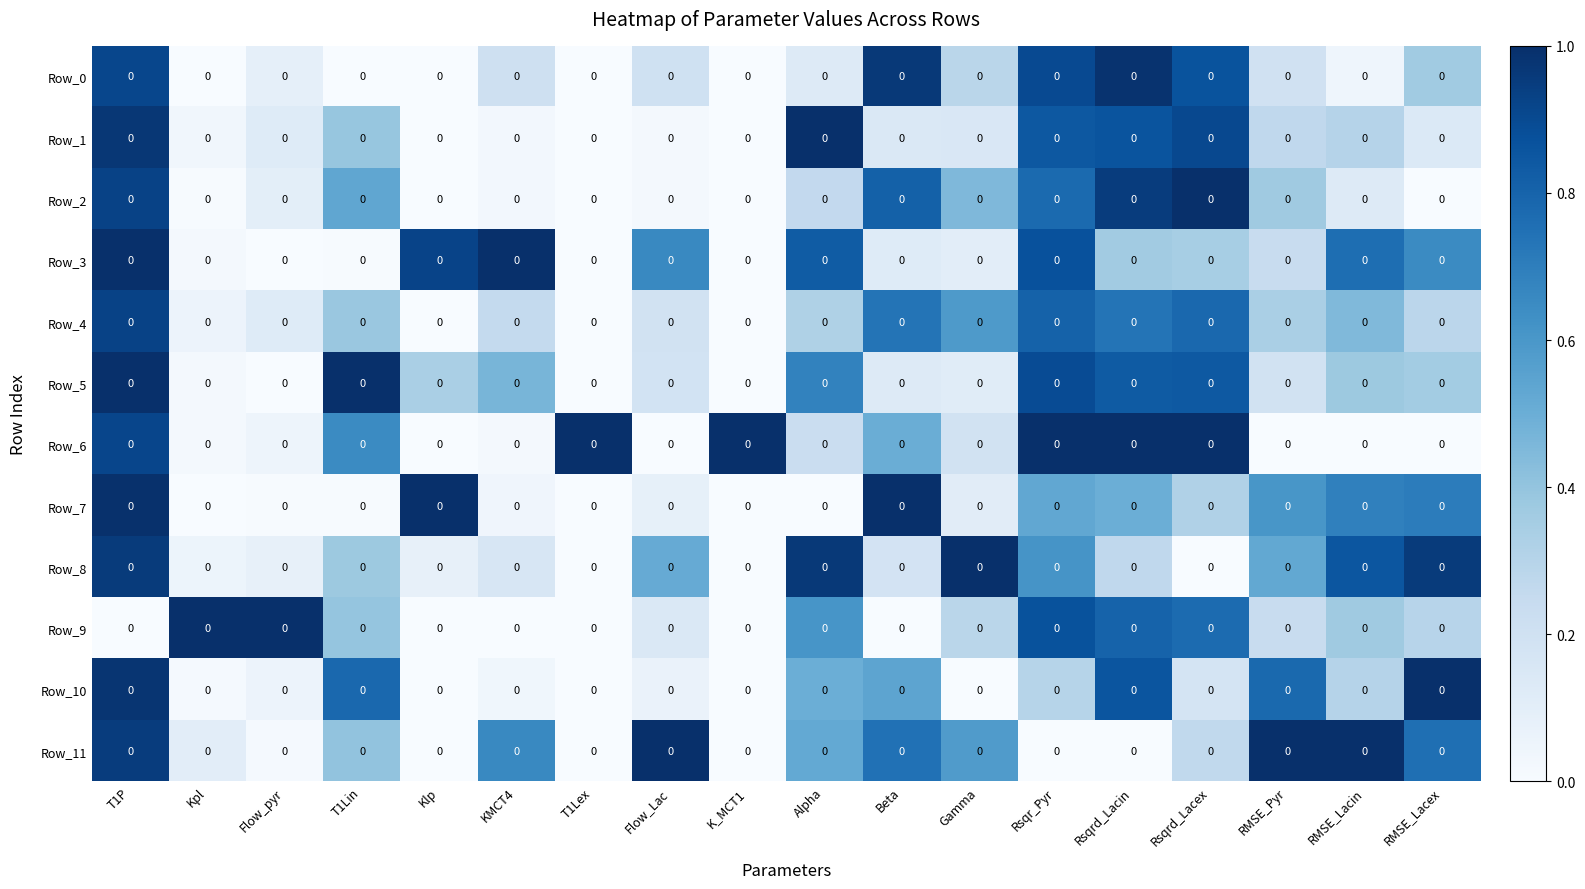

Is the value of Row_9 at Rsqrd_Lacin greater than the value of Row_0 at RMSE_Lacex?

Yes